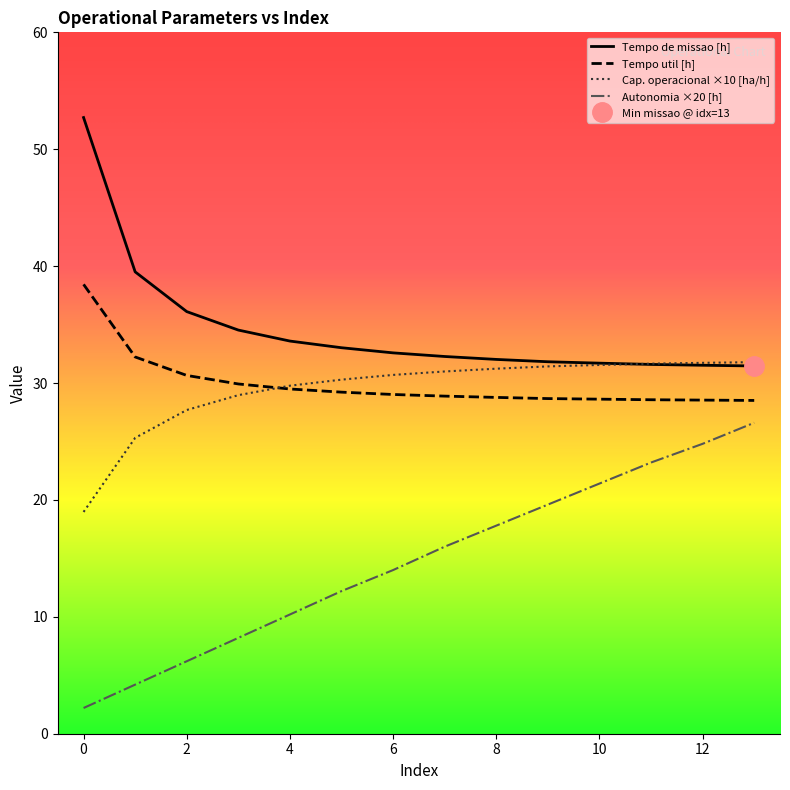

At which label does Tempo de missao [h] reach its minimum?

13